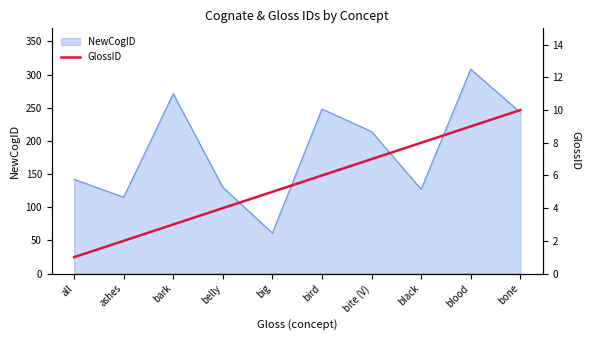

How many data points are less than 6?

5